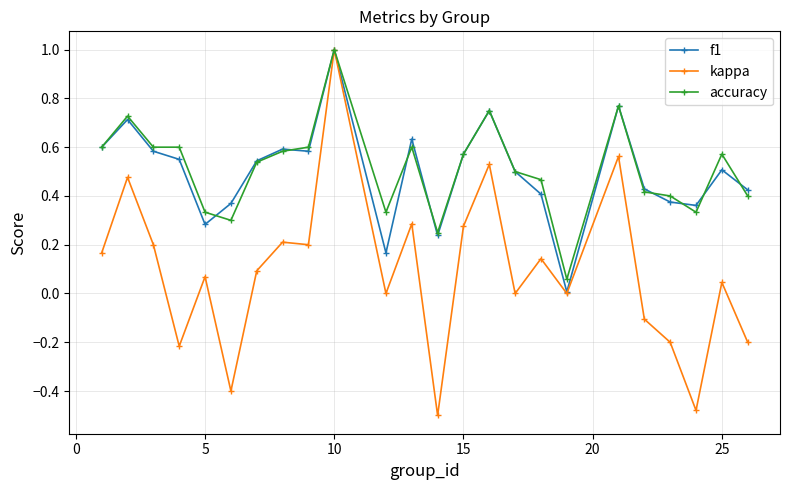

What is the maximum value shown in the chart?

1.0